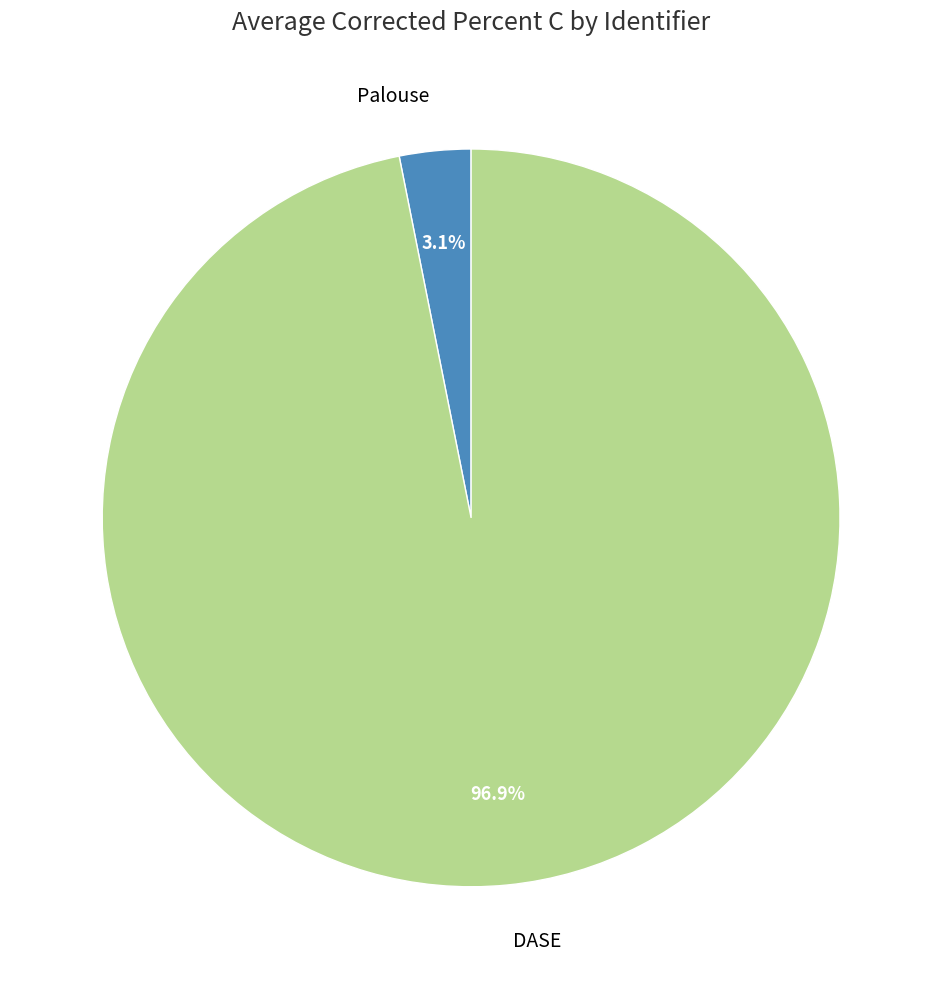

Is there a majority slice in this chart?

Yes